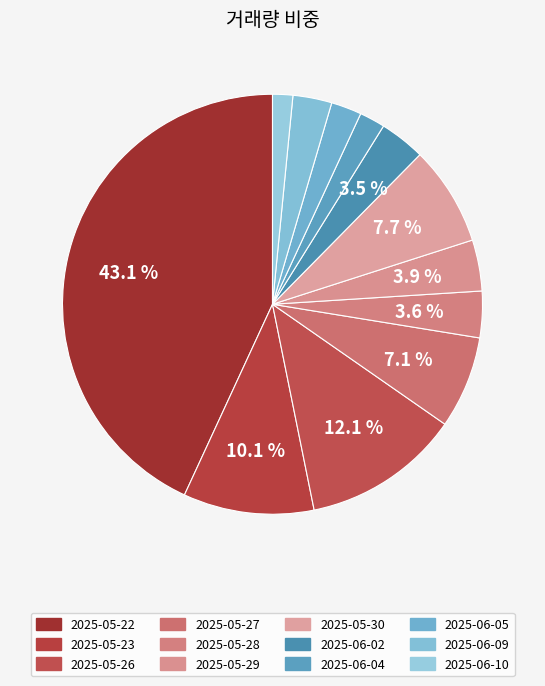

Does 2025-06-05 account for over 50% of the chart?

No